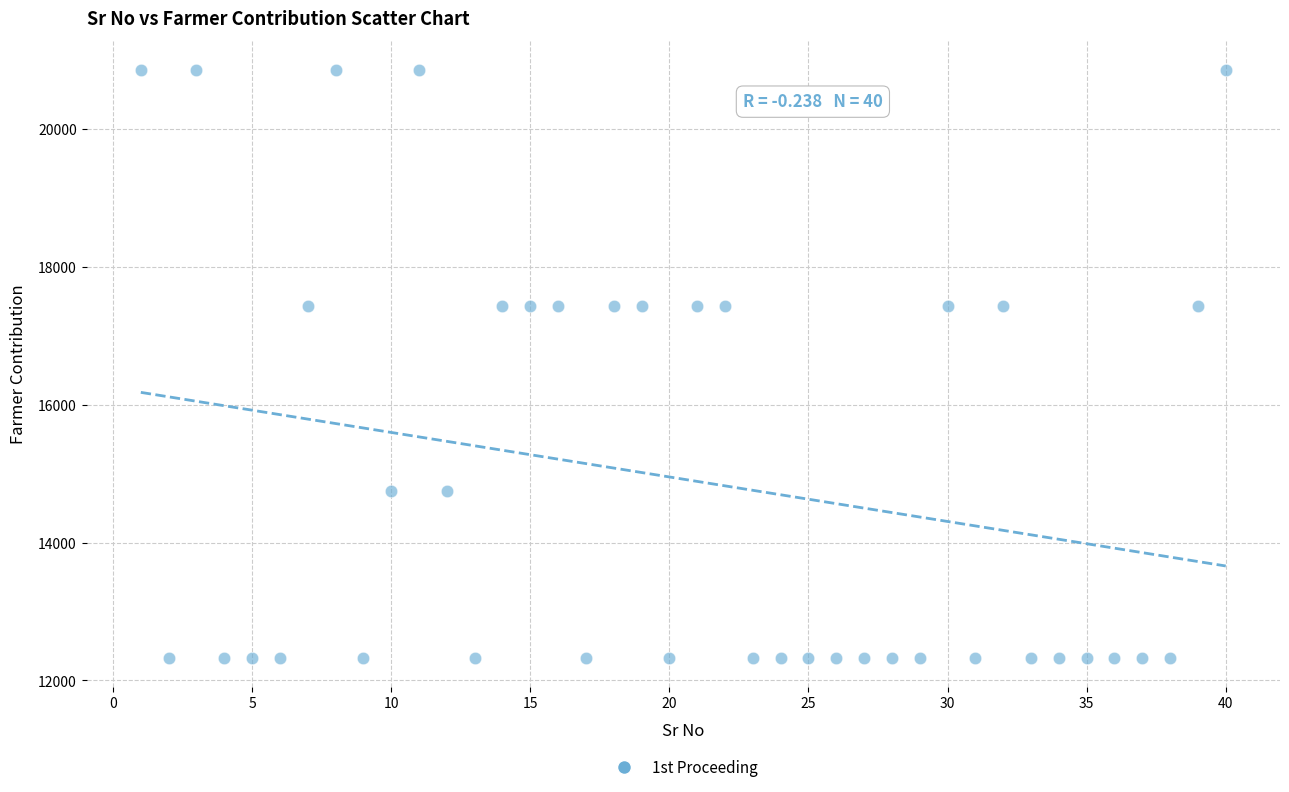

What is the range of Y values (max minus min)?

8519